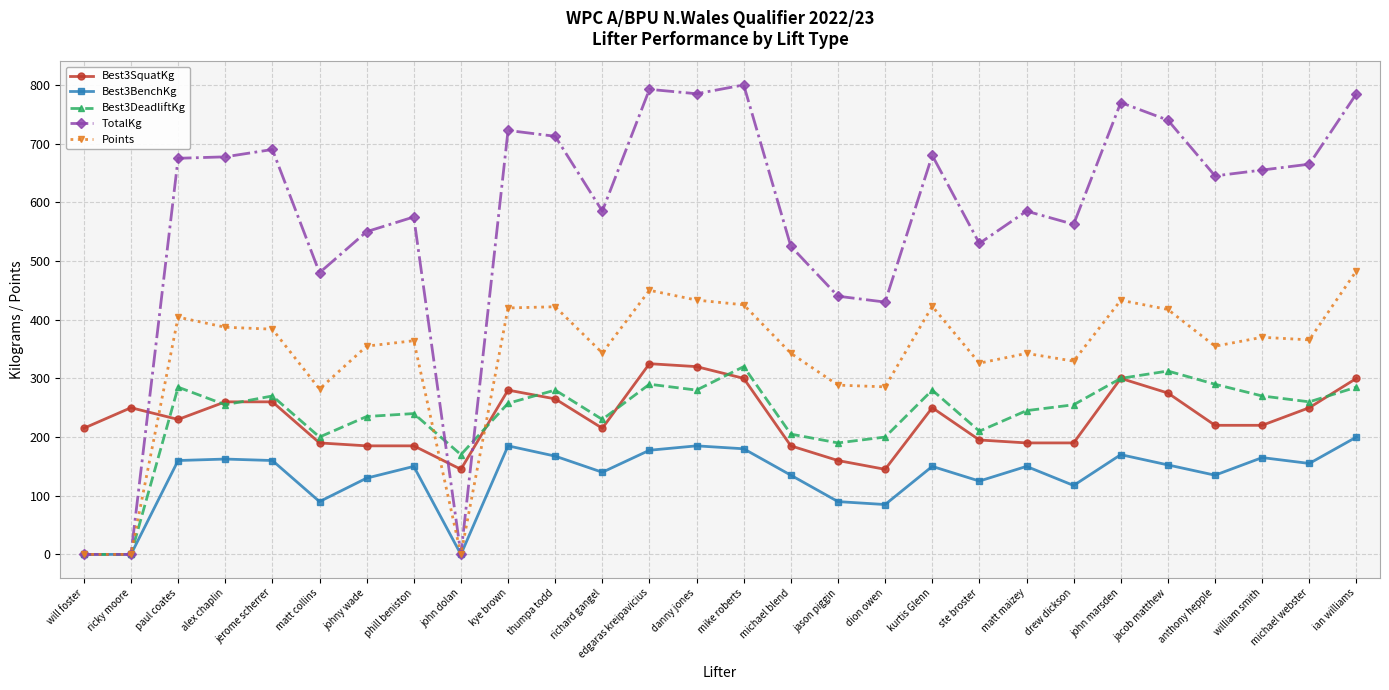

What value does the TotalKg series have at mike roberts?

800.0